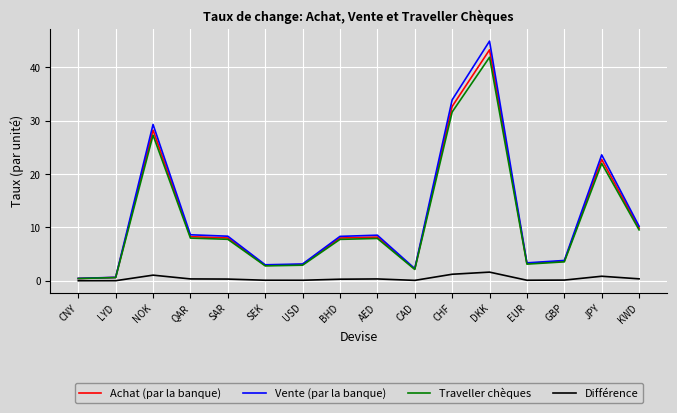

Where is Achat (par la banque) nearest to the value 21?

JPY